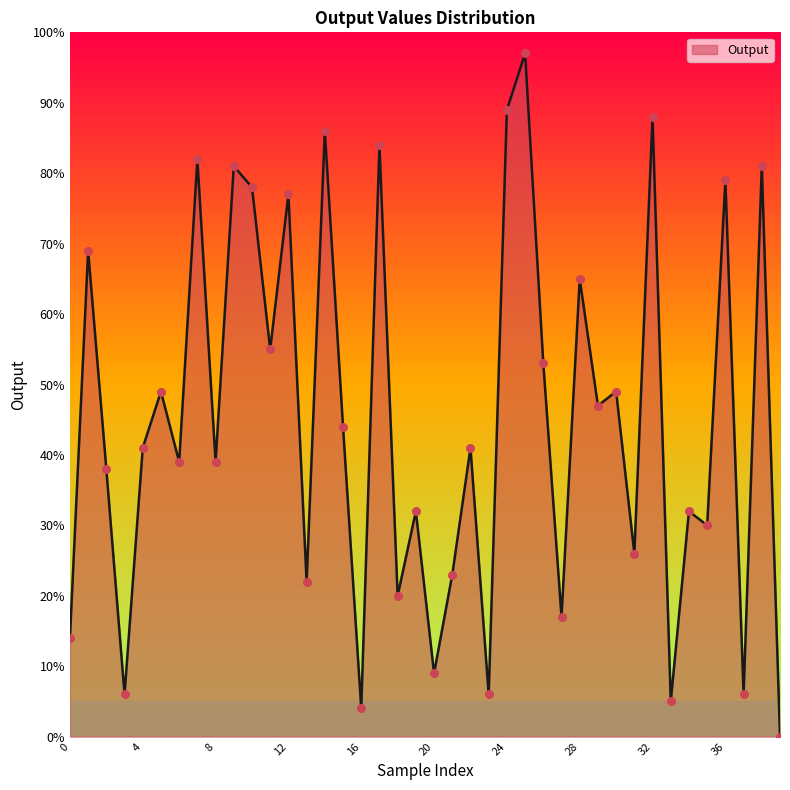

What is the greatest value displayed?

97